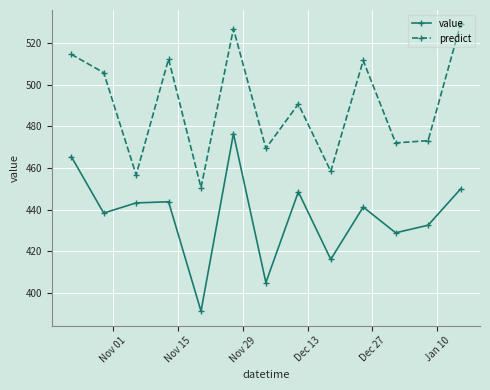

List the series in order of their peak value, highest first.

predict, value